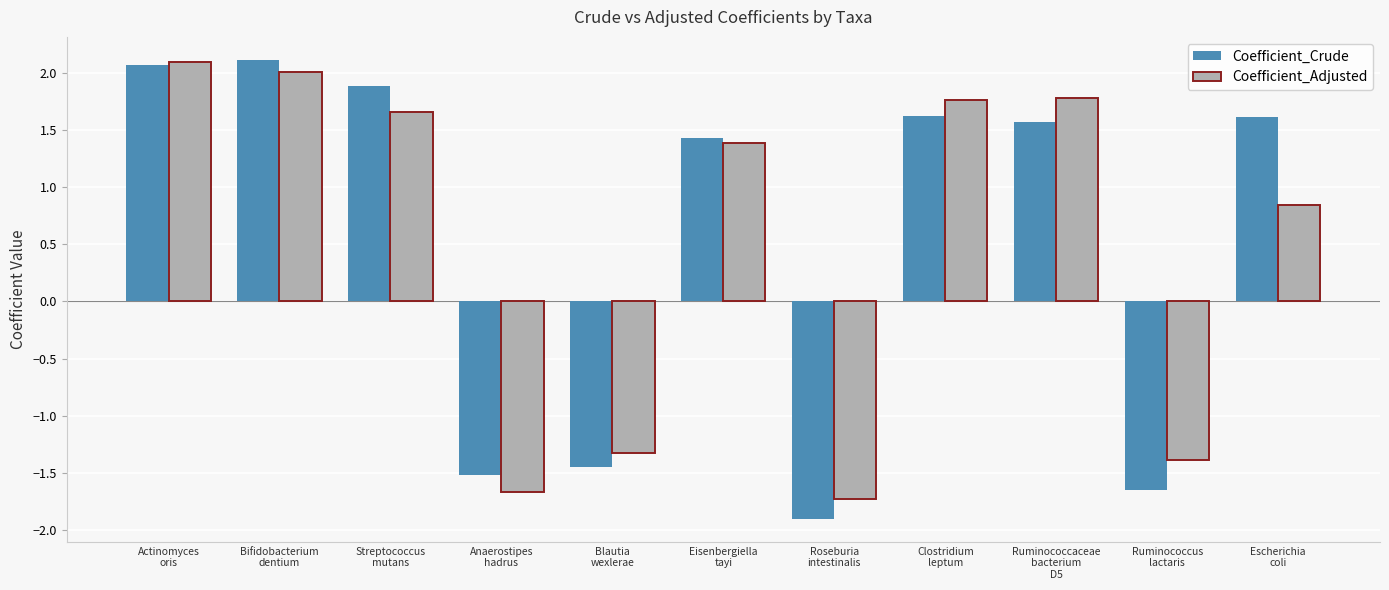

Which series has the largest range (max minus min)?

Coefficient_Crude